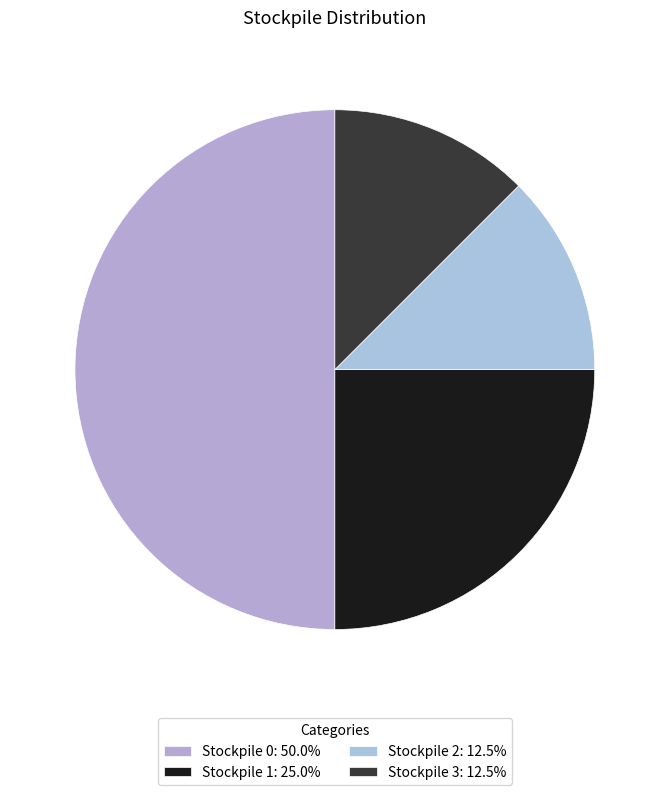

How many slices are in this pie chart?

4